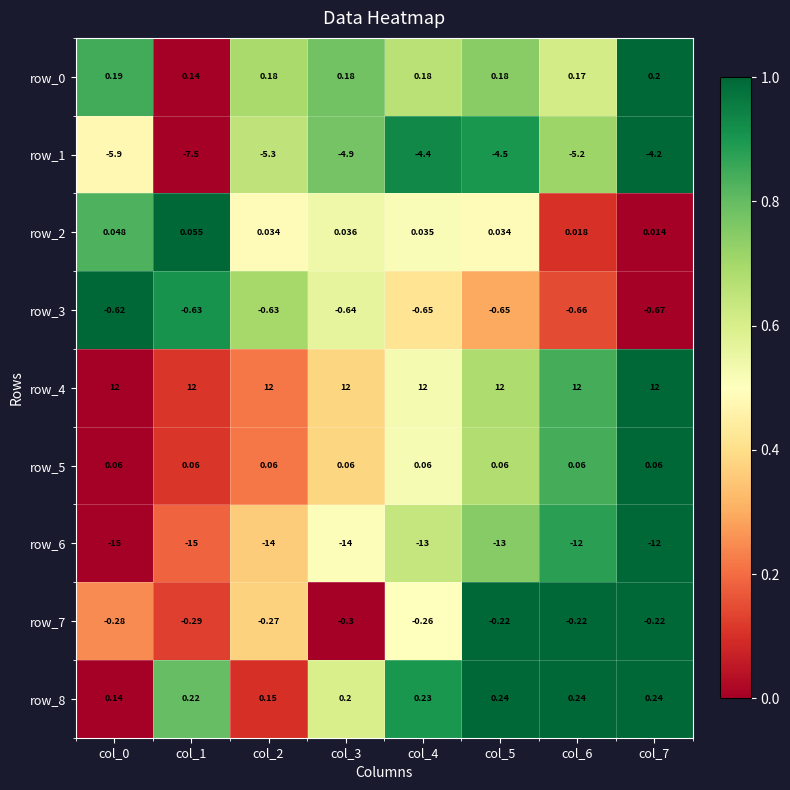

What is the difference between the highest and lowest values at col_6?

24.0